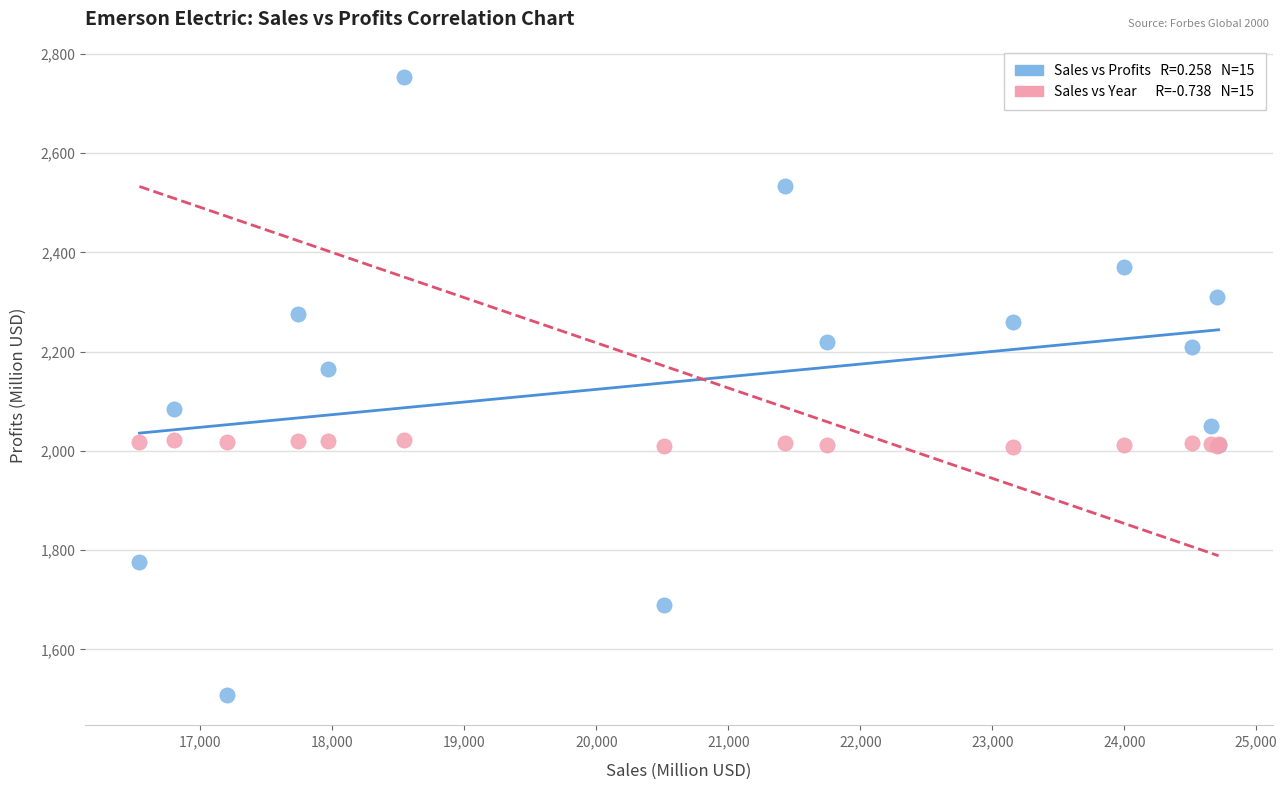

Across all series, what Y value is closest to 2131?

2164